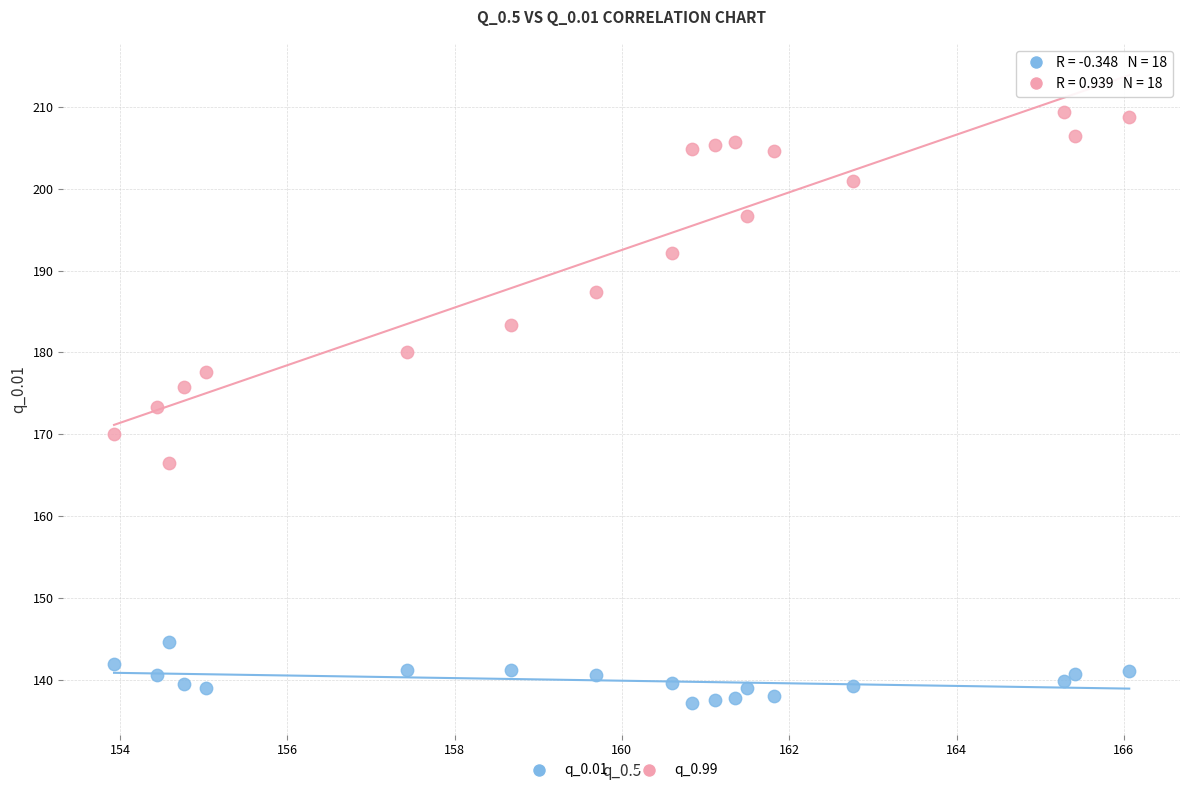

Which series reaches the maximum Y coordinate?

q_0.99